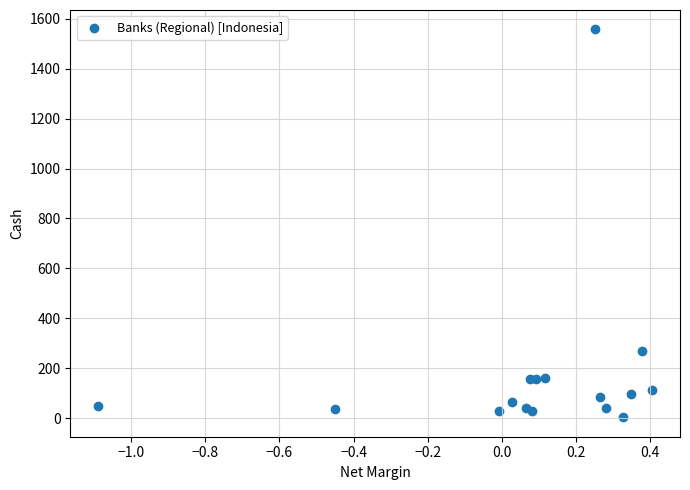

What Y value in the scatter plot is closest to 780?

270.6